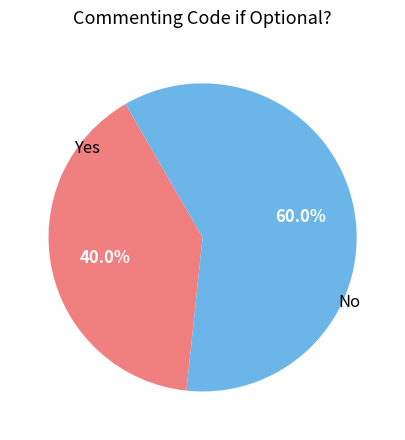

Is there any slice that represents more than half of the pie?

Yes